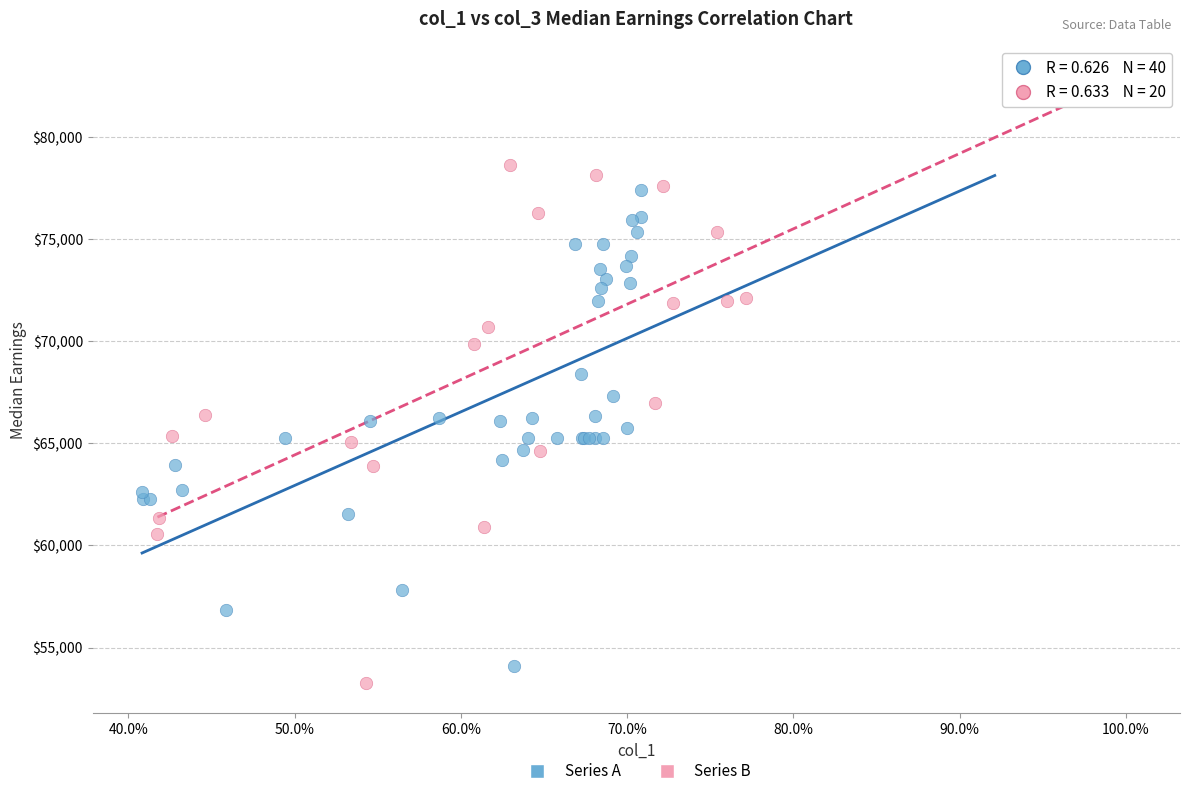

Which series has the widest spread of Y values?

Series B